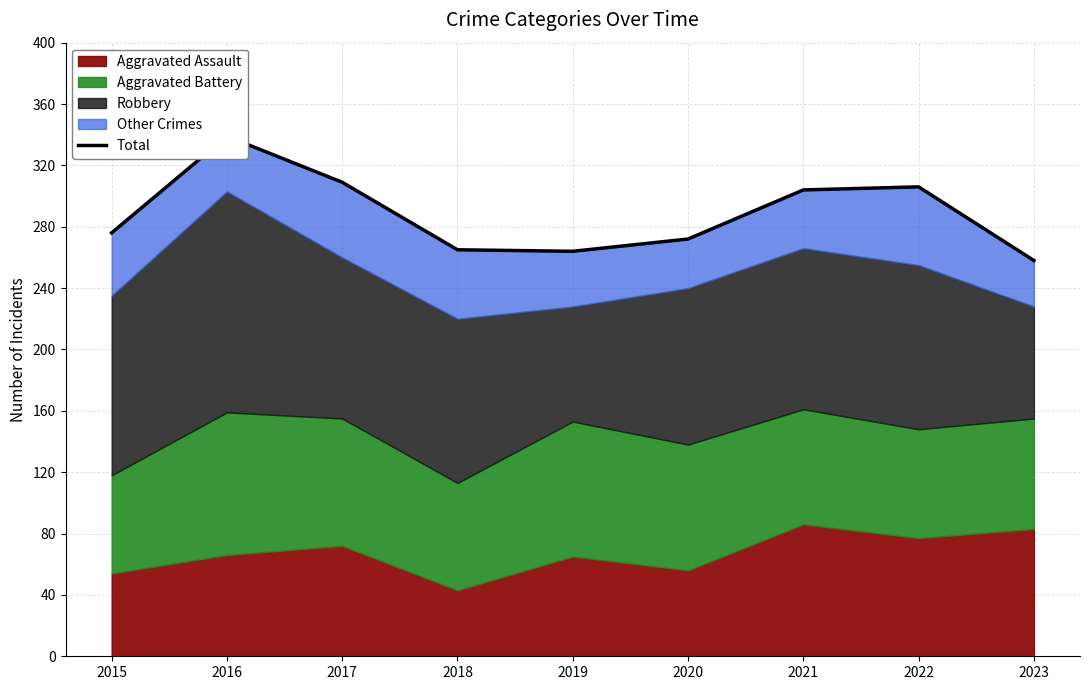

What is the change in value from 2021 to 2022?

+2